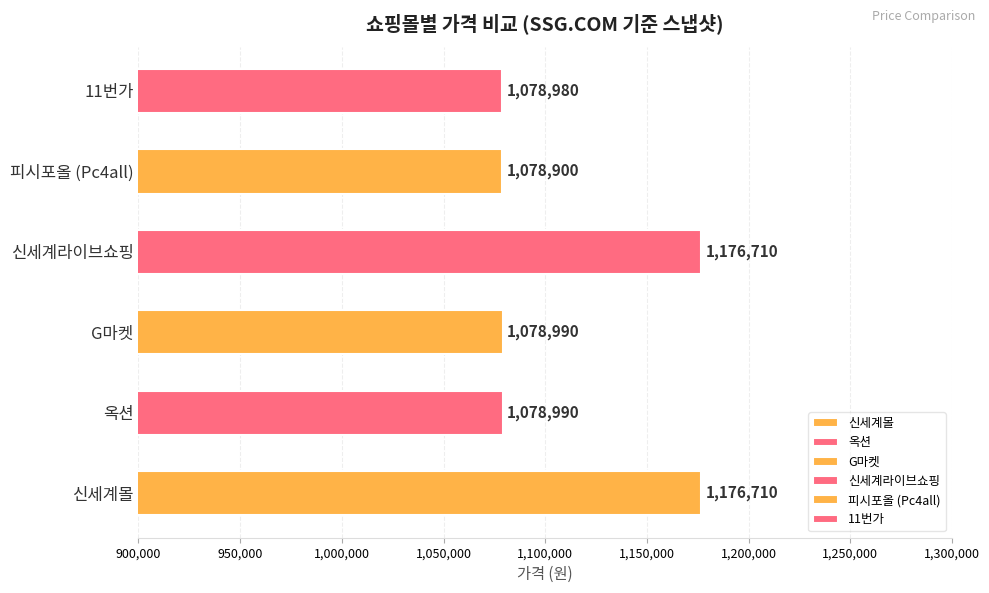

Which category has the lowest value across all series?

피시포올 (Pc4all)